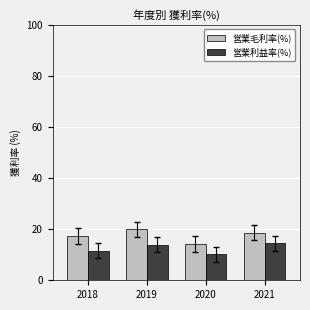

What is the difference between the 営業毛利率(%) values at 2021 and 2018?

1.2